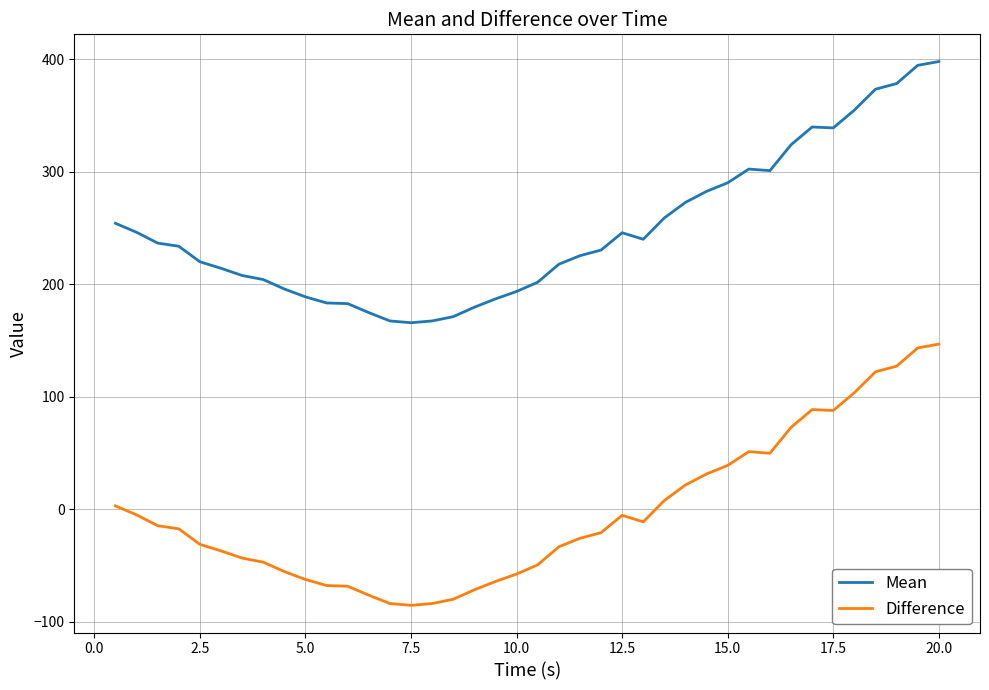

What is the difference between the maximum and minimum values in the Difference series?

232.2